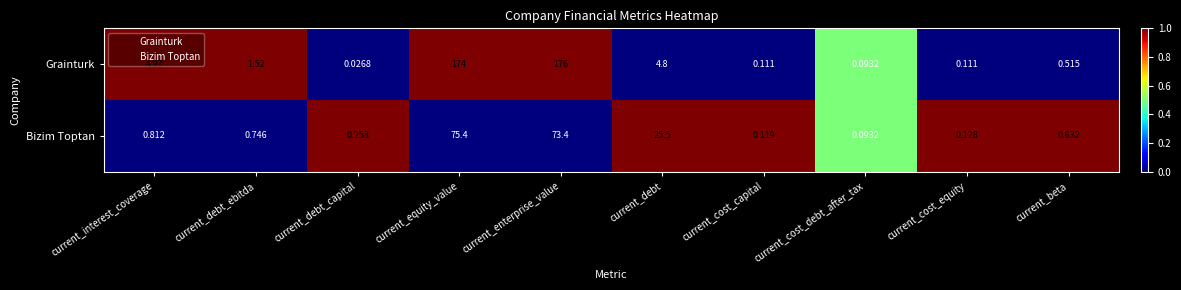

Which series has the widest spread of values?

Grainturk